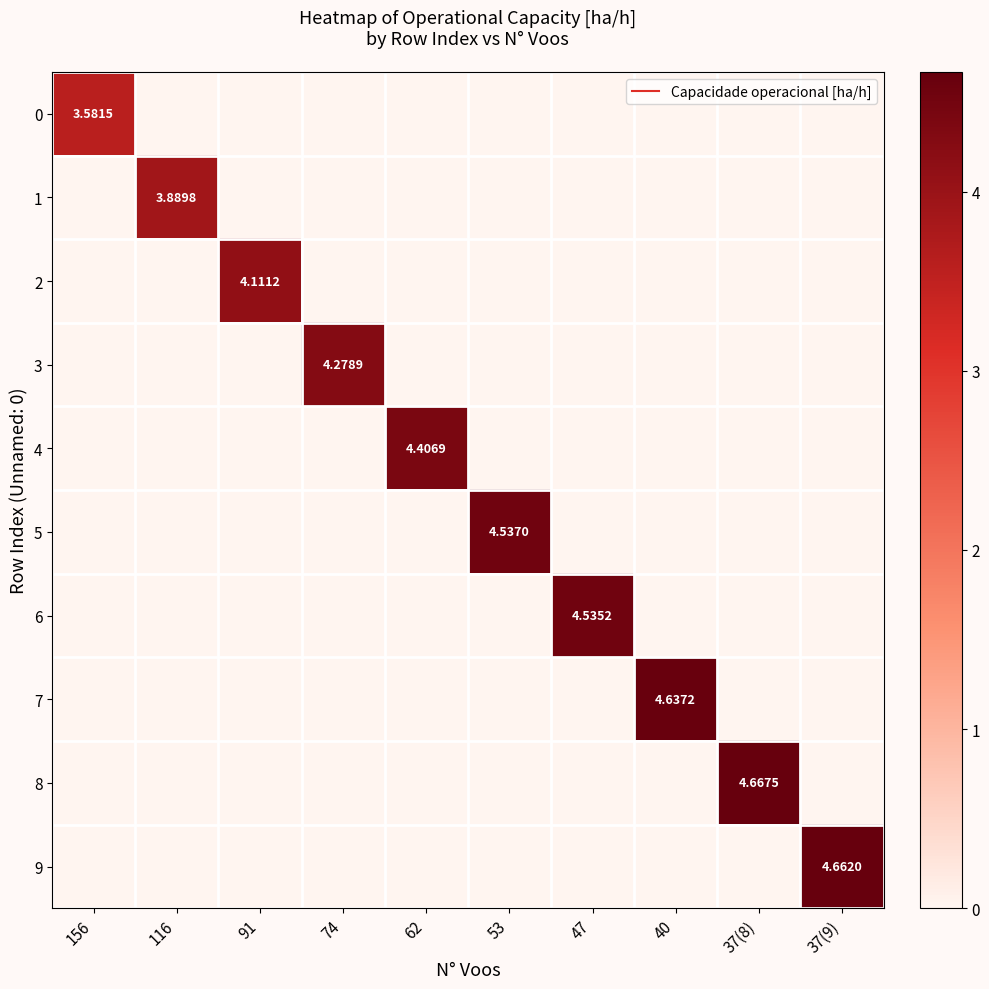

Rank the series by their maximum value, from highest to lowest.

8, 9, 7, 5, 6, 4, 3, 2, 1, 0